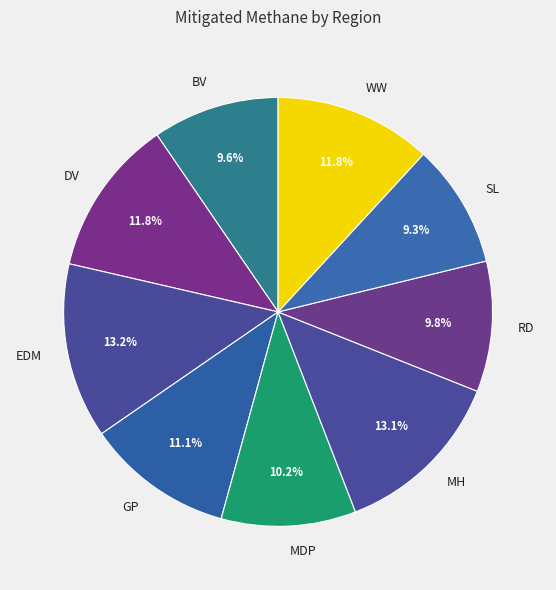

To the nearest percent, what is the difference between the MH and DV slice percentages?

1%